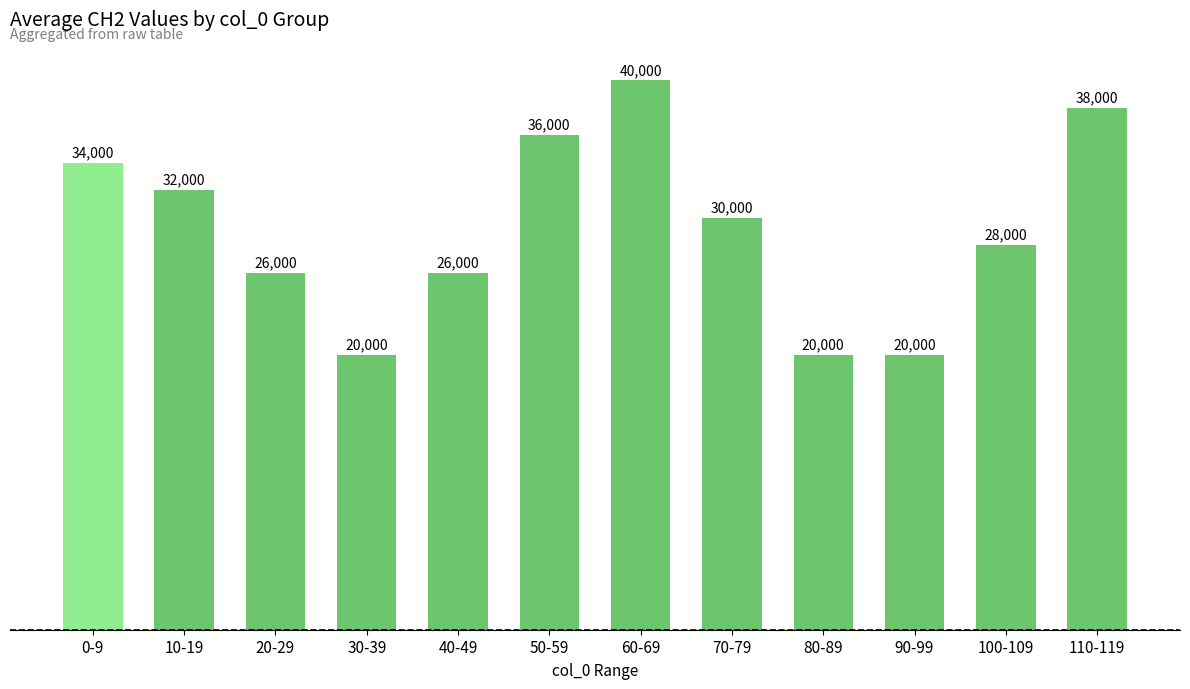

Is it true that the value at 110-119 is 61437?

False